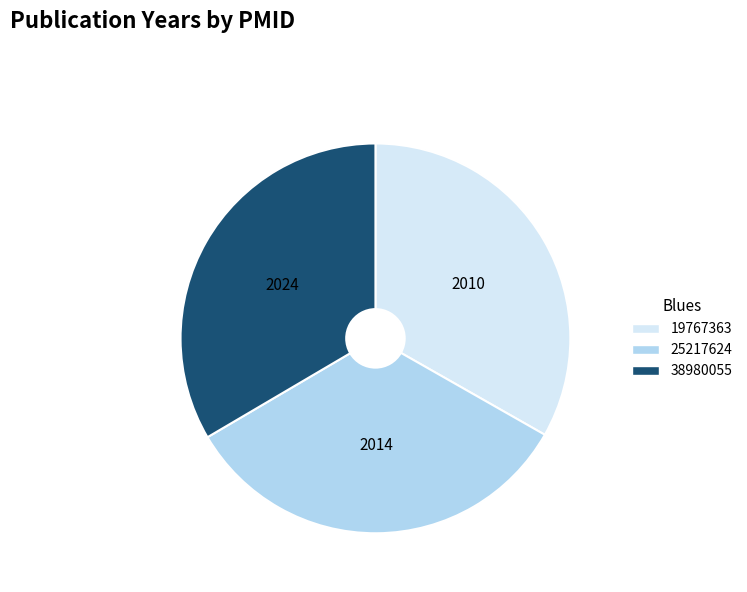

Is the sum of 19767363 and 25217624 greater than half?

Yes